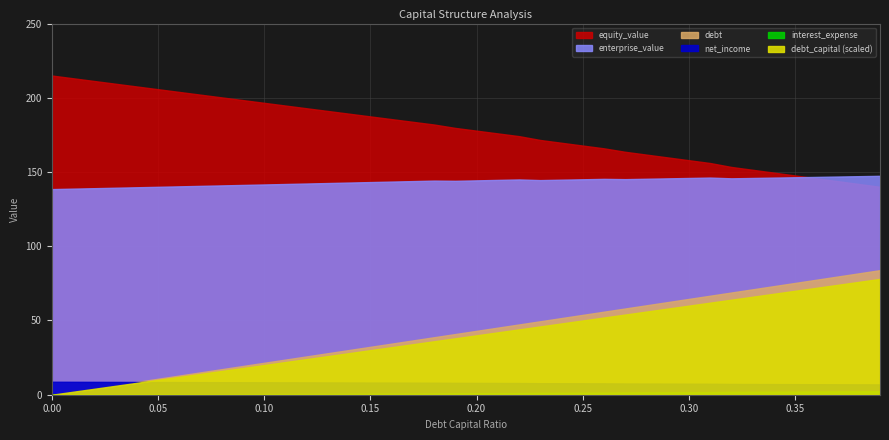

What is the average value of the debt series?

42.0